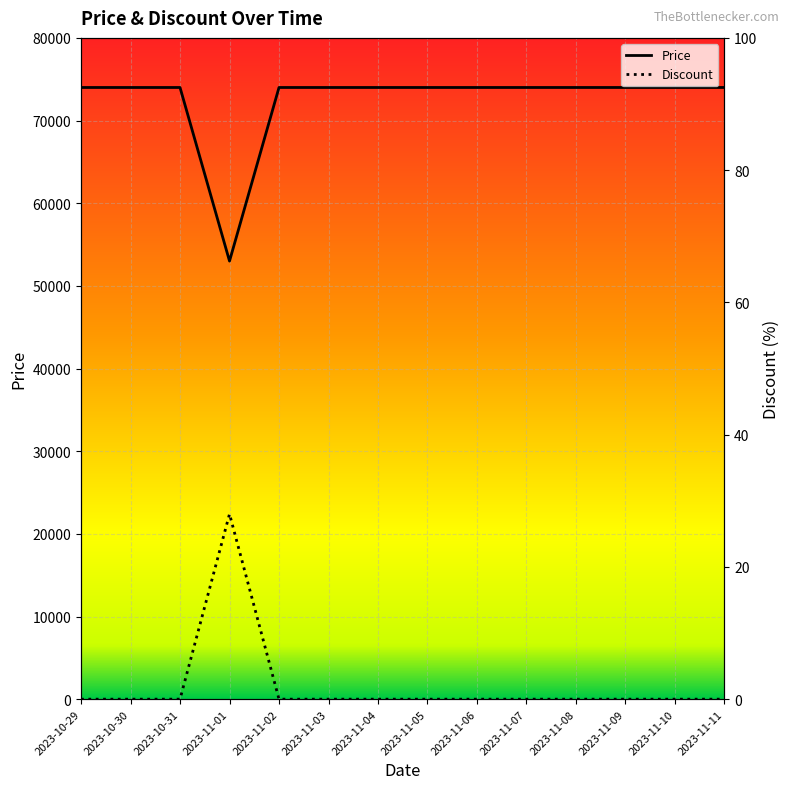

The value of Discount at 2023-11-01 is 28. True or false?

True